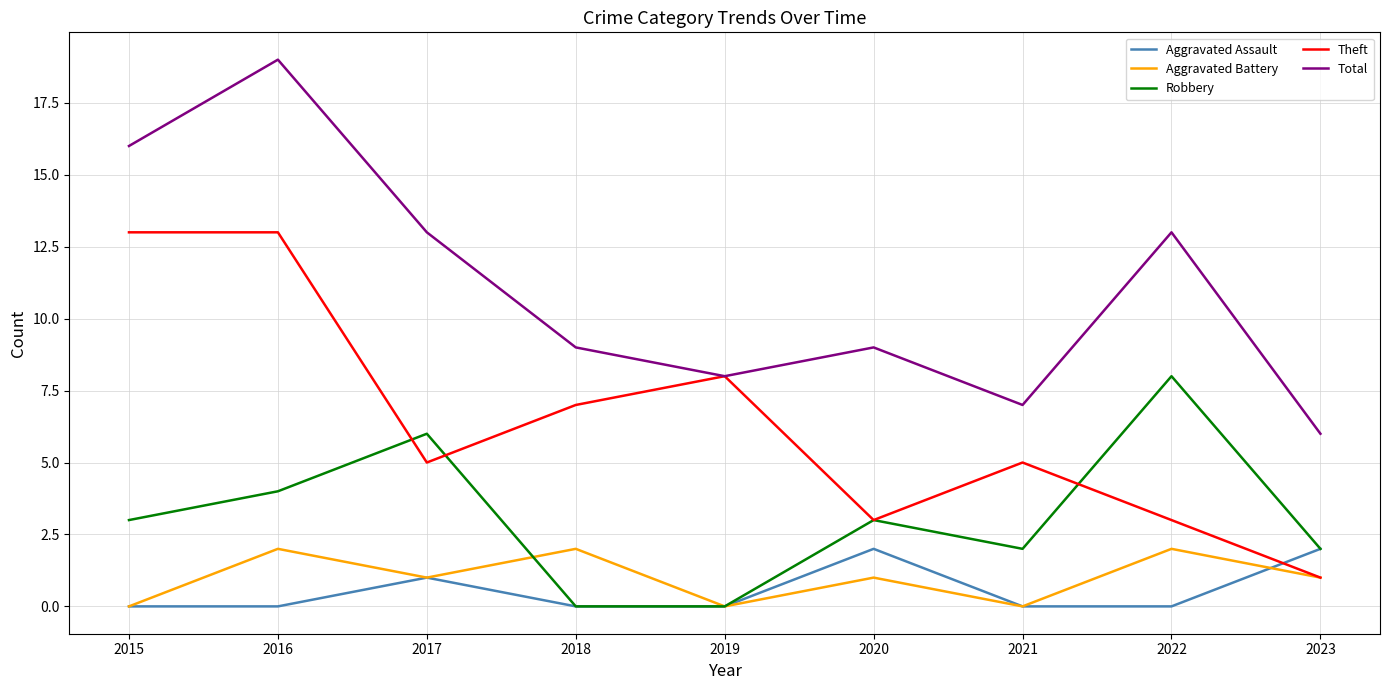

What is the sum of all Total values?

100